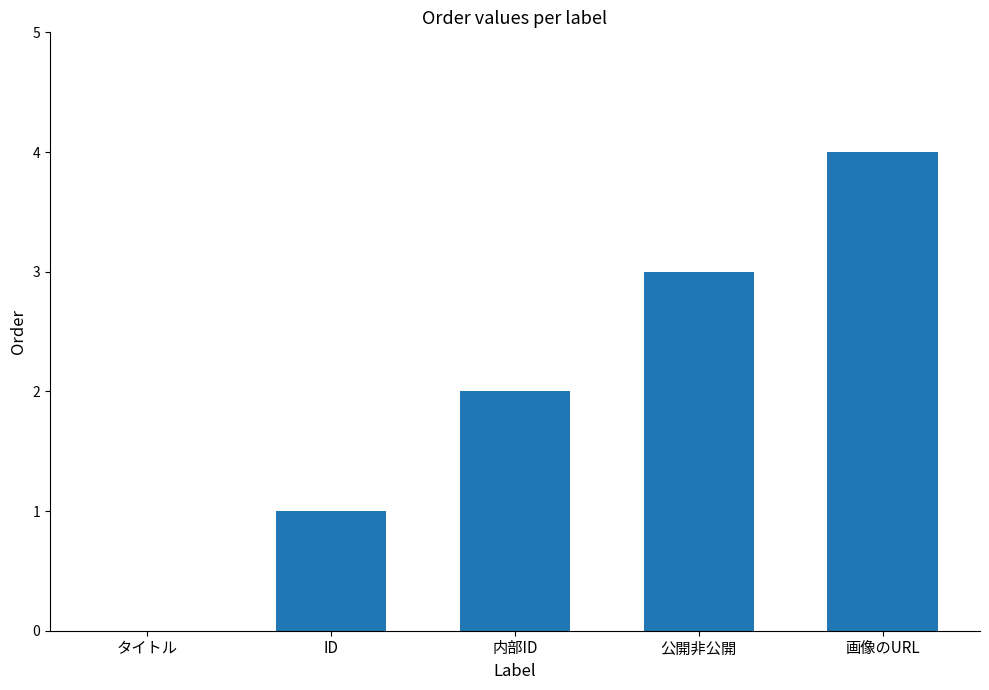

What is the sum of all values?

10